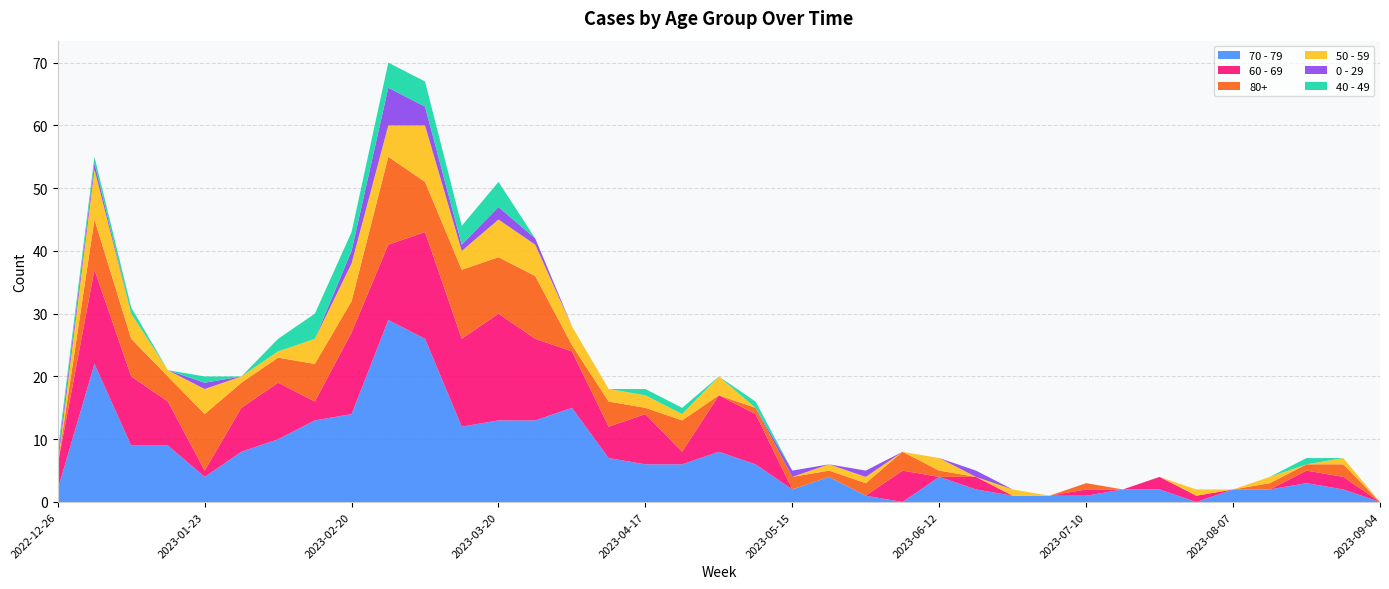

Reading left to right, what are all the values shown in this chart?

70 - 79: 2022-12-26=2	2023-01-02=22	2023-01-09=9	2023-01-16=9	2023-01-23=4	2023-01-30=8	2023-02-06=10	2023-02-13=13	2023-02-20=14	2023-02-27=29	2023-03-06=26	2023-03-13=12	2023-03-20=13	2023-03-27=13	2023-04-03=15	2023-04-10=7	2023-04-17=6	2023-04-24=6	2023-05-01=8	2023-05-08=6	2023-05-15=2	2023-05-22=4	2023-05-29=1	2023-06-05=0	2023-06-12=4	2023-06-19=2	2023-06-26=1	2023-07-03=1	2023-07-10=1	2023-07-17=2	2023-07-24=2	2023-07-31=0	2023-08-07=2	2023-08-14=2	2023-08-21=3	2023-08-28=2	2023-09-04=0
60 - 69: 2022-12-26=4	2023-01-02=15	2023-01-09=11	2023-01-16=7	2023-01-23=1	2023-01-30=7	2023-02-06=9	2023-02-13=3	2023-02-20=13	2023-02-27=12	2023-03-06=17	2023-03-13=14	2023-03-20=17	2023-03-27=13	2023-04-03=9	2023-04-10=5	2023-04-17=8	2023-04-24=2	2023-05-01=9	2023-05-08=8	2023-05-15=0	2023-05-22=0	2023-05-29=0	2023-06-05=5	2023-06-12=0	2023-06-19=2	2023-06-26=0	2023-07-03=0	2023-07-10=1	2023-07-17=0	2023-07-24=2	2023-07-31=1	2023-08-07=0	2023-08-14=0	2023-08-21=2	2023-08-28=2	2023-09-04=0
80+: 2022-12-26=0	2023-01-02=8	2023-01-09=6	2023-01-16=4	2023-01-23=9	2023-01-30=4	2023-02-06=4	2023-02-13=6	2023-02-20=5	2023-02-27=14	2023-03-06=8	2023-03-13=11	2023-03-20=9	2023-03-27=10	2023-04-03=1	2023-04-10=4	2023-04-17=1	2023-04-24=5	2023-05-01=0	2023-05-08=1	2023-05-15=2	2023-05-22=1	2023-05-29=2	2023-06-05=3	2023-06-12=1	2023-06-19=0	2023-06-26=0	2023-07-03=0	2023-07-10=1	2023-07-17=0	2023-07-24=0	2023-07-31=0	2023-08-07=0	2023-08-14=1	2023-08-21=1	2023-08-28=2	2023-09-04=0
50 - 59: 2022-12-26=0	2023-01-02=8	2023-01-09=4	2023-01-16=1	2023-01-23=4	2023-01-30=1	2023-02-06=1	2023-02-13=4	2023-02-20=6	2023-02-27=5	2023-03-06=9	2023-03-13=3	2023-03-20=6	2023-03-27=5	2023-04-03=3	2023-04-10=2	2023-04-17=2	2023-04-24=1	2023-05-01=3	2023-05-08=0	2023-05-15=0	2023-05-22=1	2023-05-29=1	2023-06-05=0	2023-06-12=2	2023-06-19=0	2023-06-26=1	2023-07-03=0	2023-07-10=0	2023-07-17=0	2023-07-24=0	2023-07-31=1	2023-08-07=0	2023-08-14=1	2023-08-21=0	2023-08-28=1	2023-09-04=0
0 - 29: 2022-12-26=1	2023-01-02=1	2023-01-09=0	2023-01-16=0	2023-01-23=1	2023-01-30=0	2023-02-06=0	2023-02-13=0	2023-02-20=2	2023-02-27=6	2023-03-06=3	2023-03-13=1	2023-03-20=2	2023-03-27=1	2023-04-03=0	2023-04-10=0	2023-04-17=0	2023-04-24=0	2023-05-01=0	2023-05-08=0	2023-05-15=1	2023-05-22=0	2023-05-29=1	2023-06-05=0	2023-06-12=0	2023-06-19=1	2023-06-26=0	2023-07-03=0	2023-07-10=0	2023-07-17=0	2023-07-24=0	2023-07-31=0	2023-08-07=0	2023-08-14=0	2023-08-21=0	2023-08-28=0	2023-09-04=0
40 - 49: 2022-12-26=1	2023-01-02=1	2023-01-09=1	2023-01-16=0	2023-01-23=1	2023-01-30=0	2023-02-06=2	2023-02-13=4	2023-02-20=3	2023-02-27=4	2023-03-06=4	2023-03-13=3	2023-03-20=4	2023-03-27=0	2023-04-03=0	2023-04-10=0	2023-04-17=1	2023-04-24=1	2023-05-01=0	2023-05-08=1	2023-05-15=0	2023-05-22=0	2023-05-29=0	2023-06-05=0	2023-06-12=0	2023-06-19=0	2023-06-26=0	2023-07-03=0	2023-07-10=0	2023-07-17=0	2023-07-24=0	2023-07-31=0	2023-08-07=0	2023-08-14=0	2023-08-21=1	2023-08-28=0	2023-09-04=0